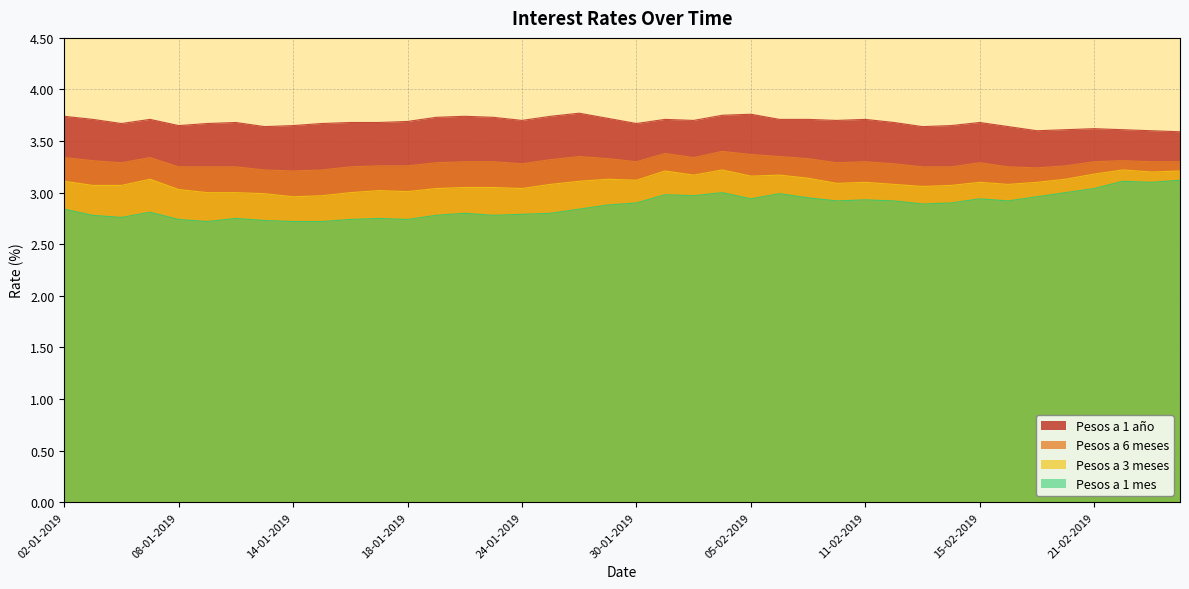

How many categories are shown in the chart?

40